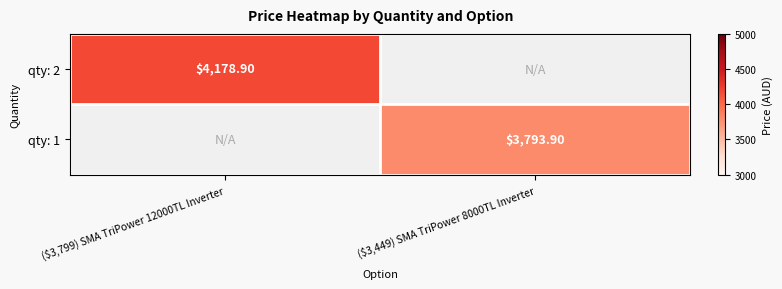

At ($3,799) SMA TriPower 12000TL Inverter, list the series in order from smallest to largest.

qty: 2, qty: 1